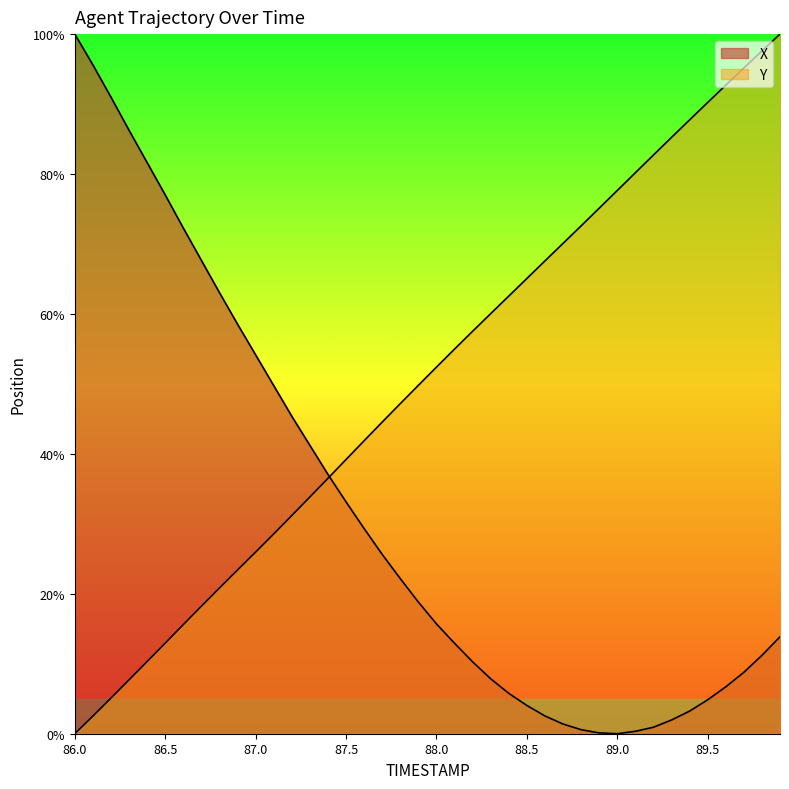

What is the difference between the maximum and second lowest values in the X series?

99.9